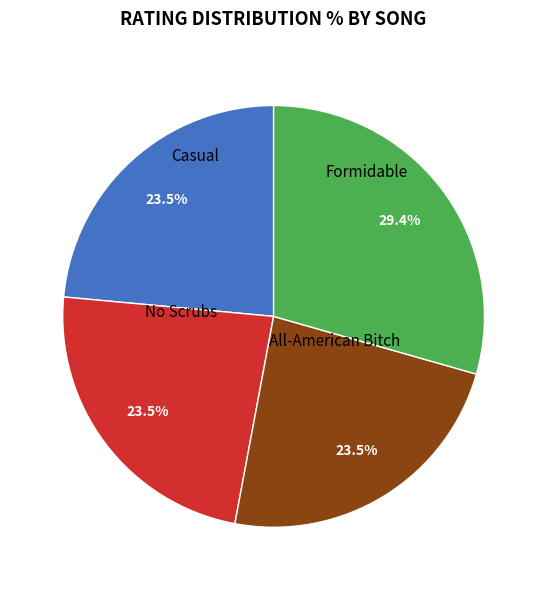

Is there a majority slice in this chart?

No